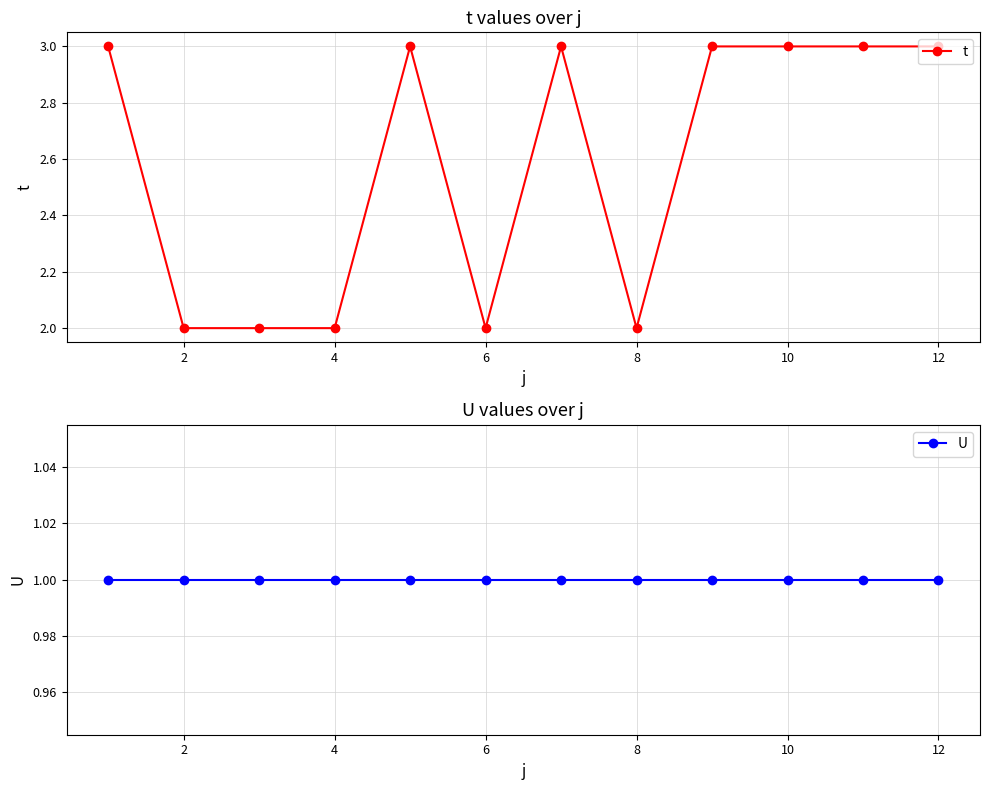

Where is t nearest to the value 2?

2